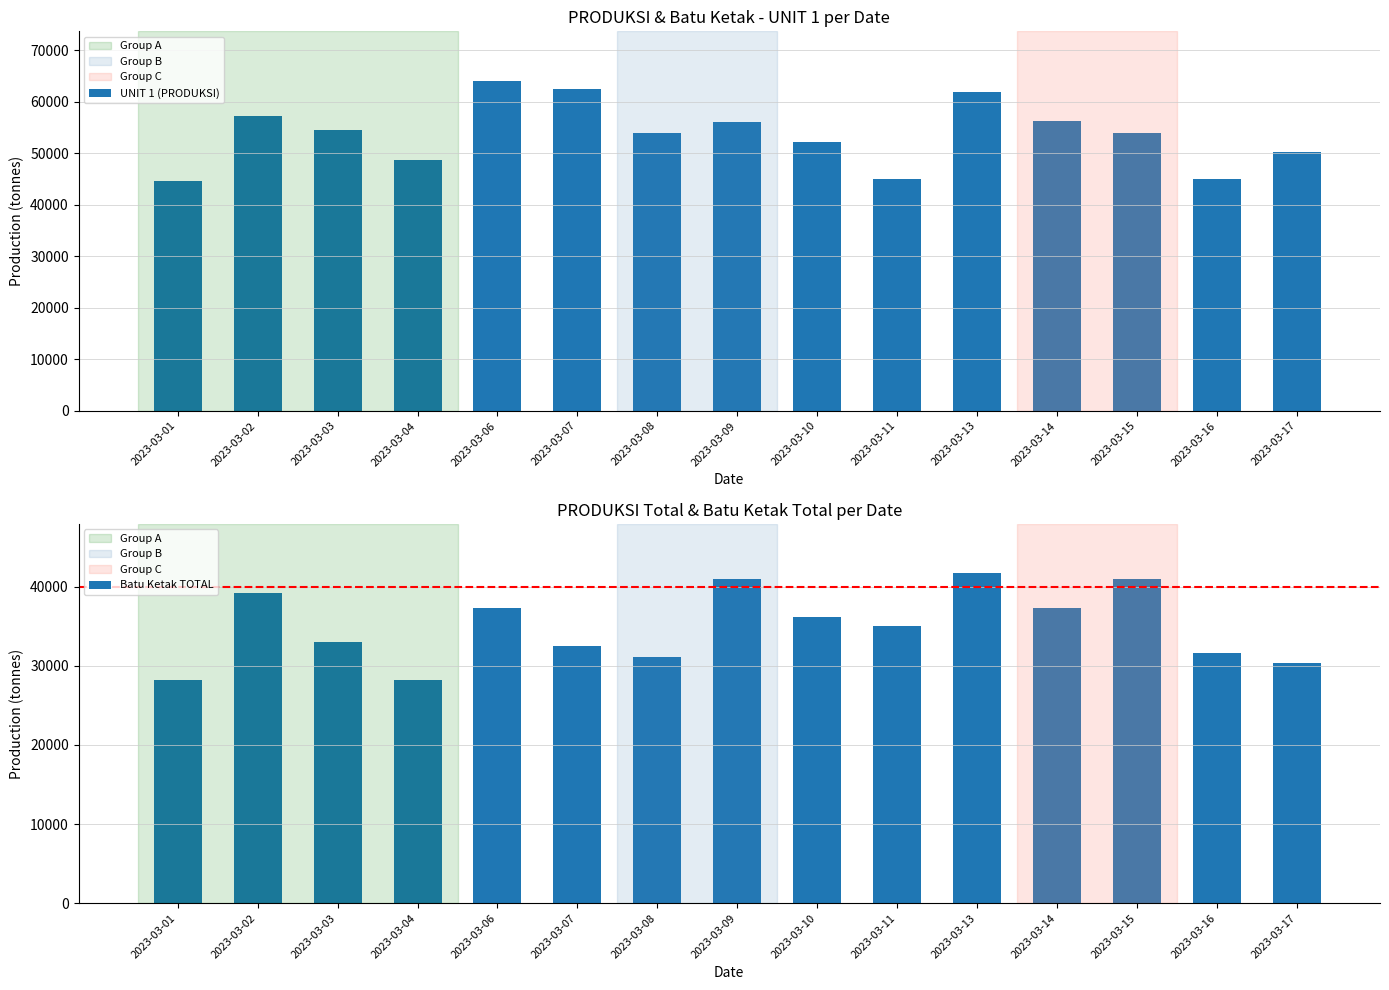

Is it true that Batu Ketak TOTAL equals 39196.7 at 2023-03-02?

True